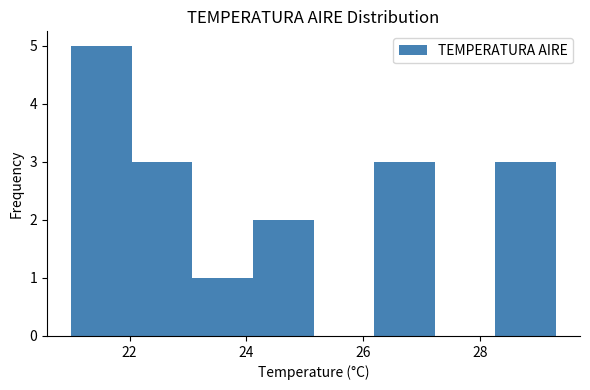

How tall is the bar that spans 28.2 to 29.4 on the x-axis? Neither the bar edges nor the heights are printed on the chart, so give them approximately, as read against the axes.

3